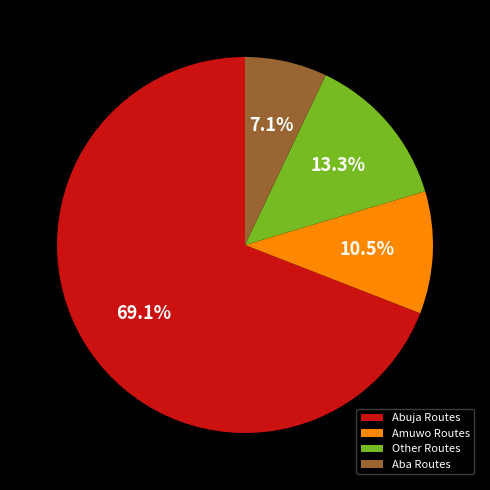

What is the majority slice?

Abuja Routes